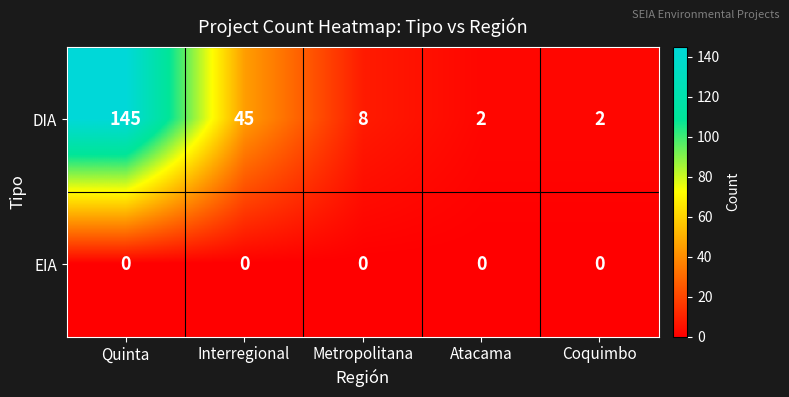

The value of DIA at Metropolitana is 8. True or false?

True